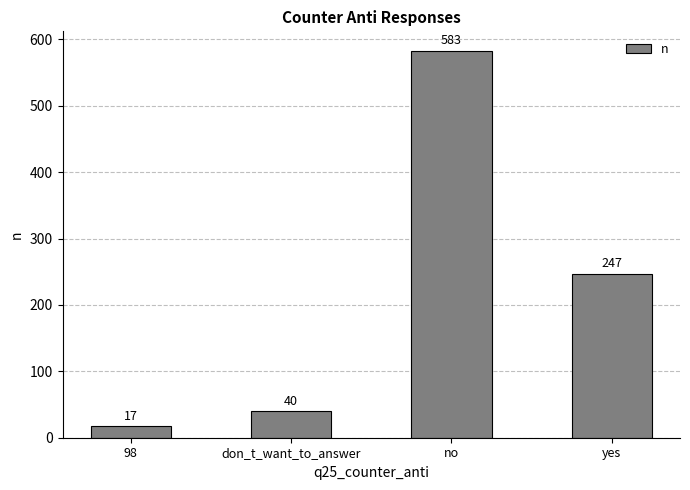

Reading left to right, list all the values displayed in this chart.

98=17	don_t_want_to_answer=40	no=583	yes=247